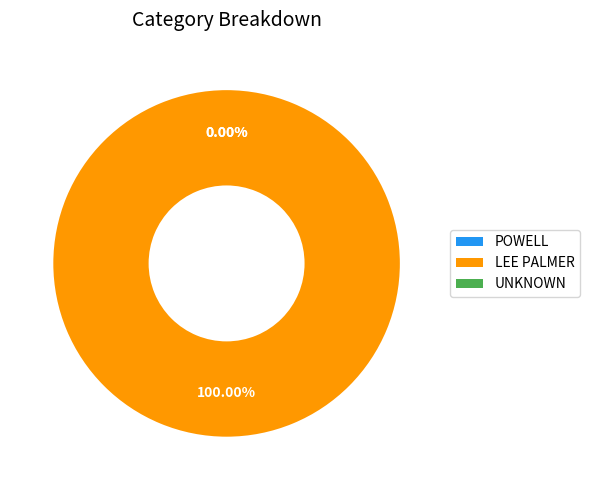

To the nearest percent, what percentage of the pie is LEE PALMER?

100%